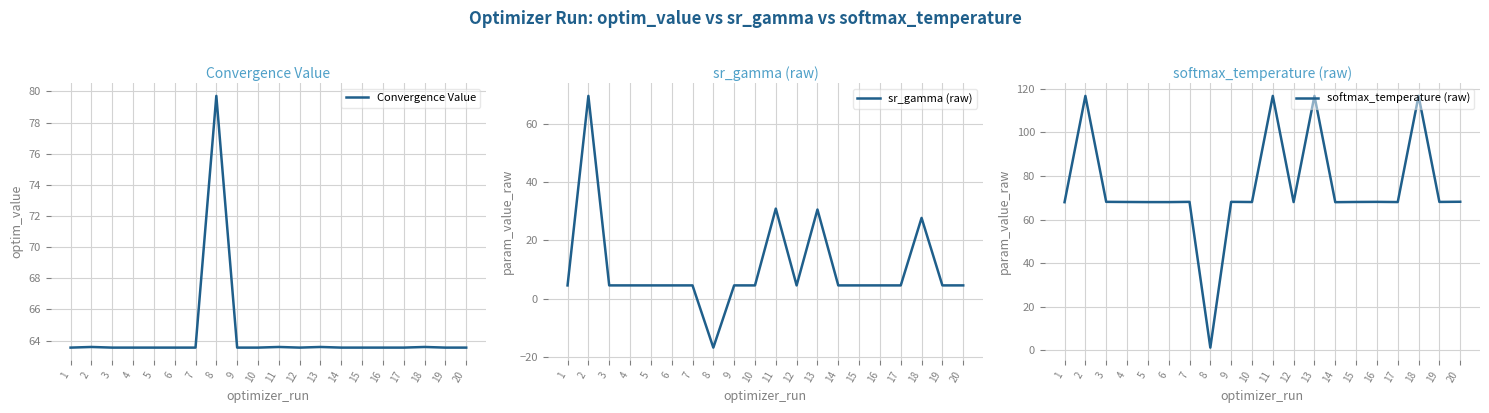

At which category does softmax_temperature (raw) reach its first local peak?

2